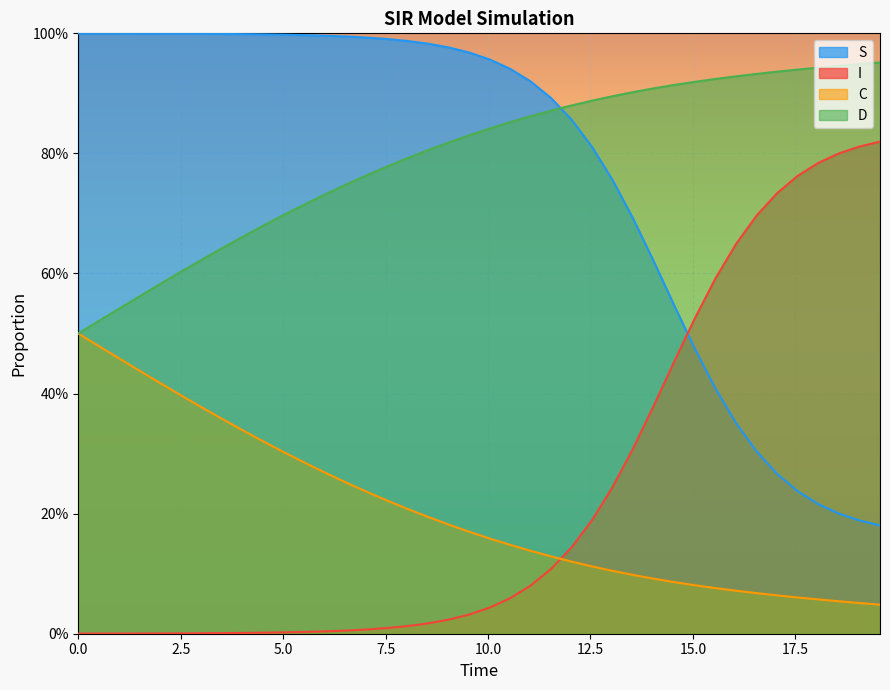

Which series has the largest range (max minus min)?

I